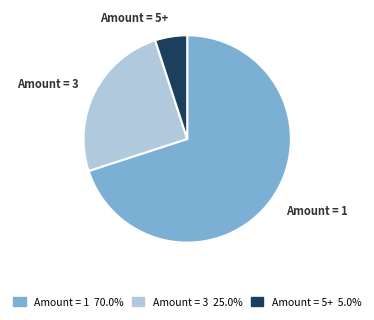

Do Amount = 1 and Amount = 5+ together represent more than half of the pie?

Yes